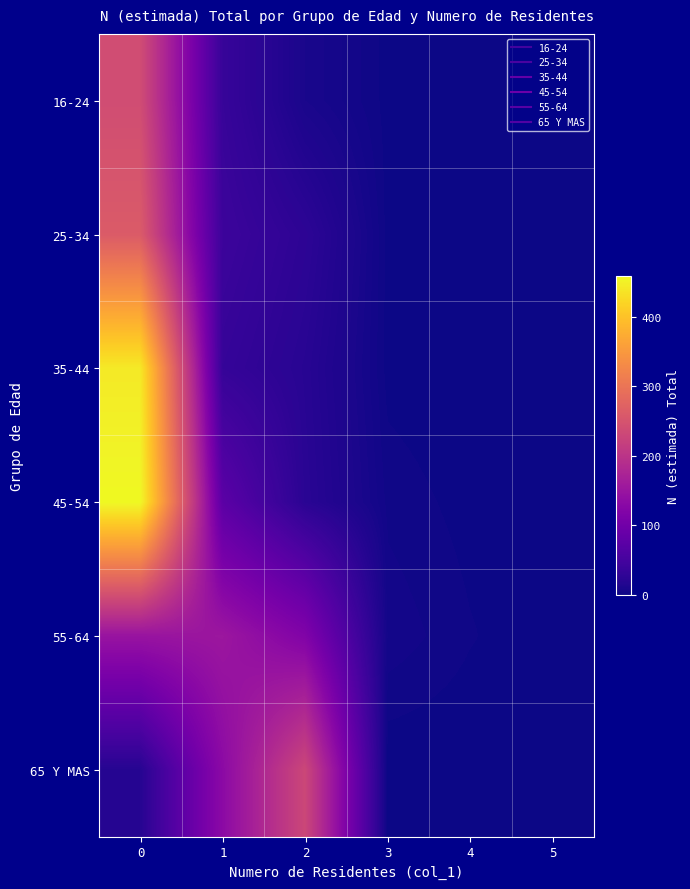

At 2, list the series in order from largest to smallest.

65 Y MAS, 55-64, 25-34, 45-54, 35-44, 16-24